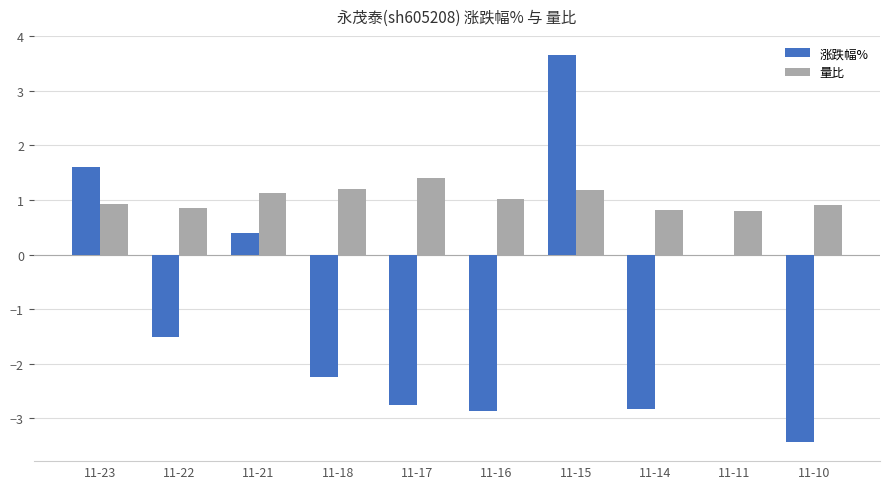

At which label does 量比 reach its peak?

11-17